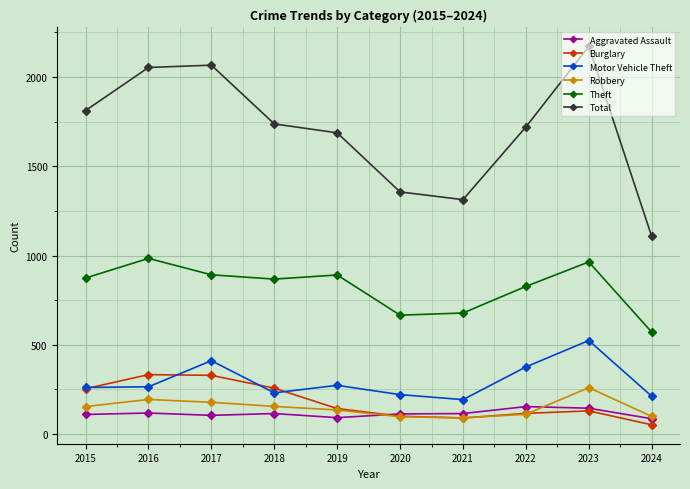

True or false: Robbery and Total cross at least once.

False